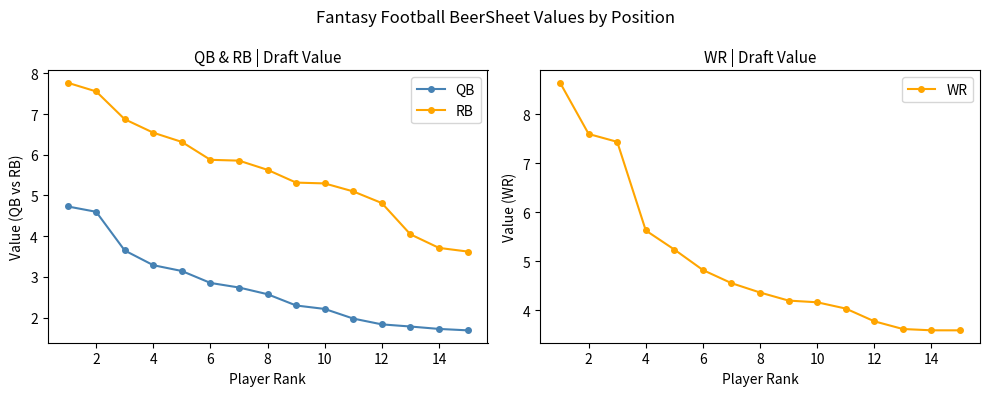

How many data points in RB are above 5?

11